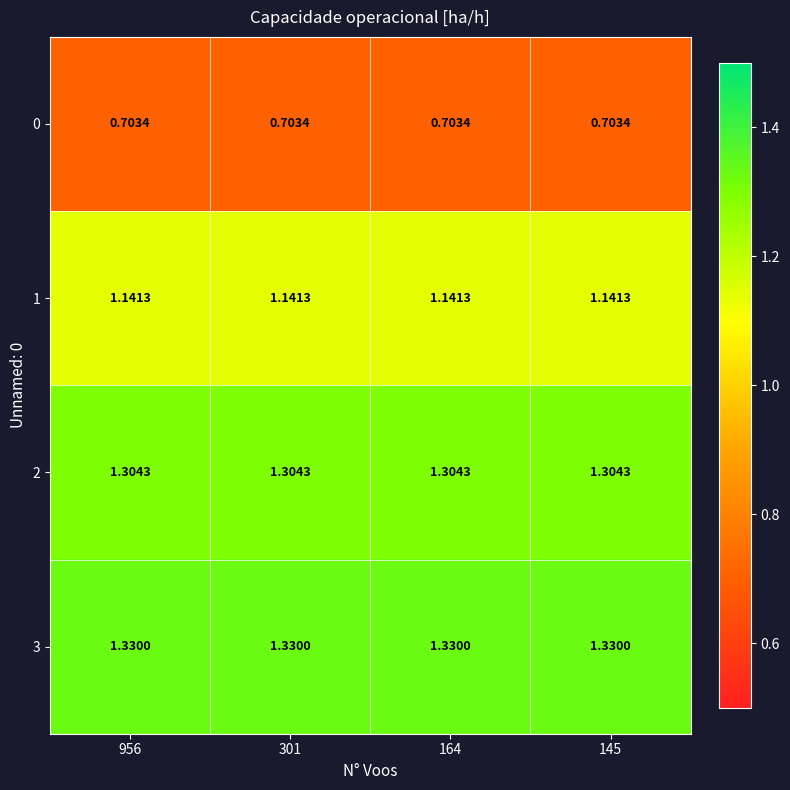

Is the value of 1 at 301 greater than the value of 3 at 145?

No